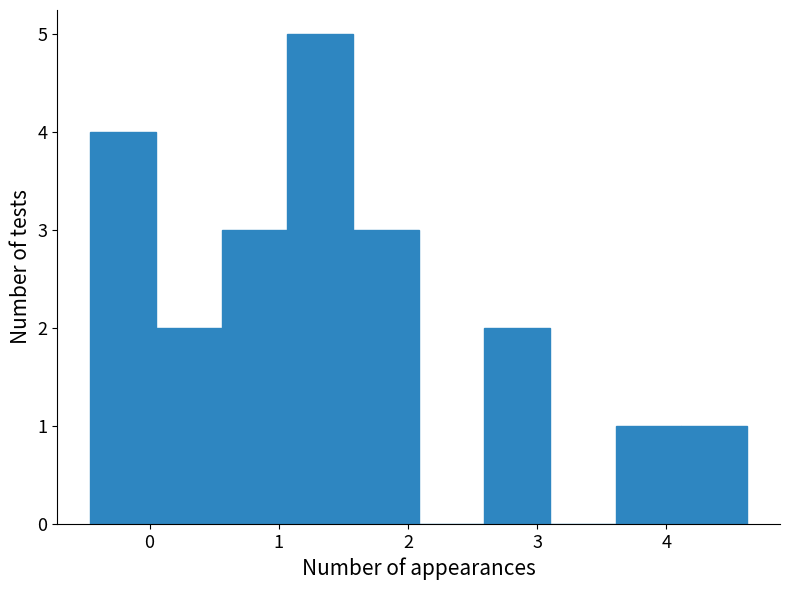

Reading left to right, list every bar in this chart as the range it spans on the x-axis followed by its height. Neither the bar edges nor the heights are printed on the chart, so give them approximately, as read against the axes.

-0.5 to 0.0: 4
0.0 to 0.6: 2
0.6 to 1.1: 3
1.1 to 1.6: 5
1.6 to 2.1: 3
2.1 to 2.6: 0
2.6 to 3.1: 2
3.1 to 3.6: 0
3.6 to 4.1: 1
4.1 to 4.6: 1